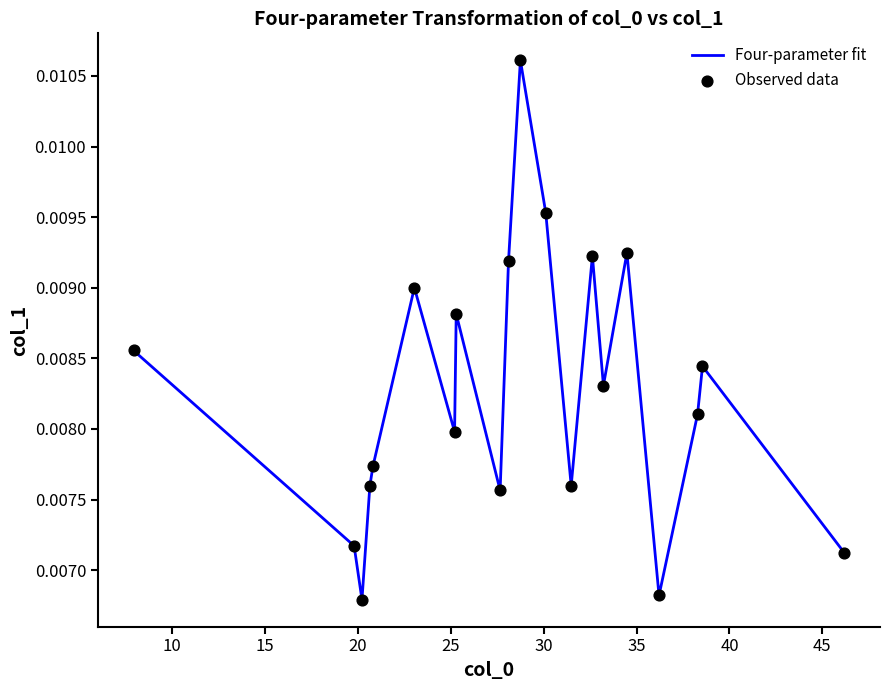

Does the chart have visible grid lines?

No